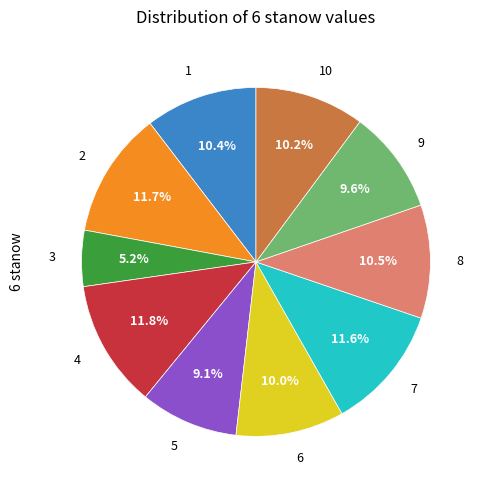

The 3 slice represents 5% of the pie. True or false?

True